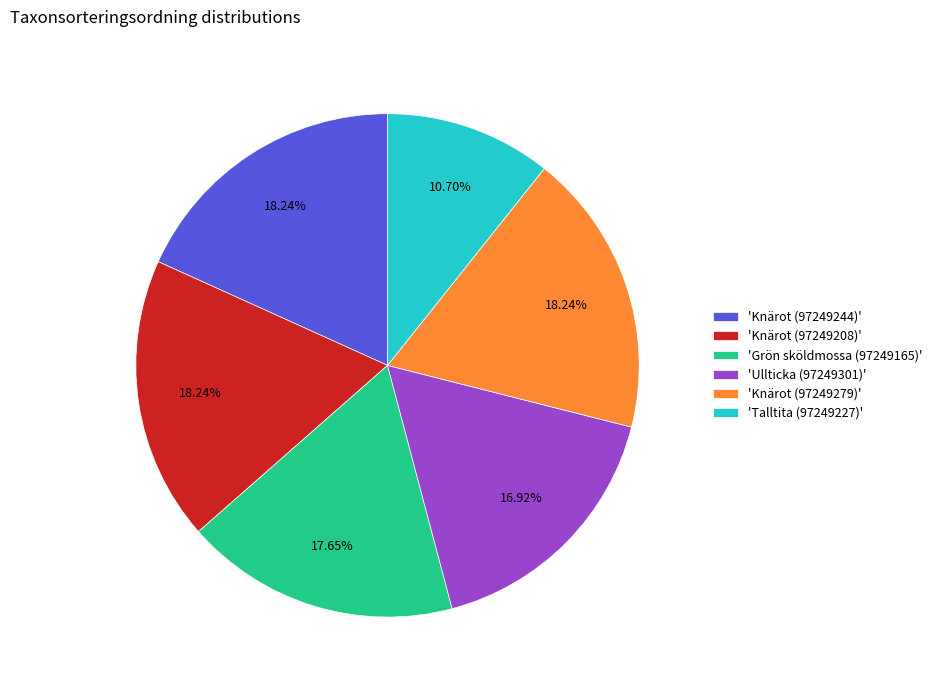

To the nearest percent, what is the average slice percentage?

17%